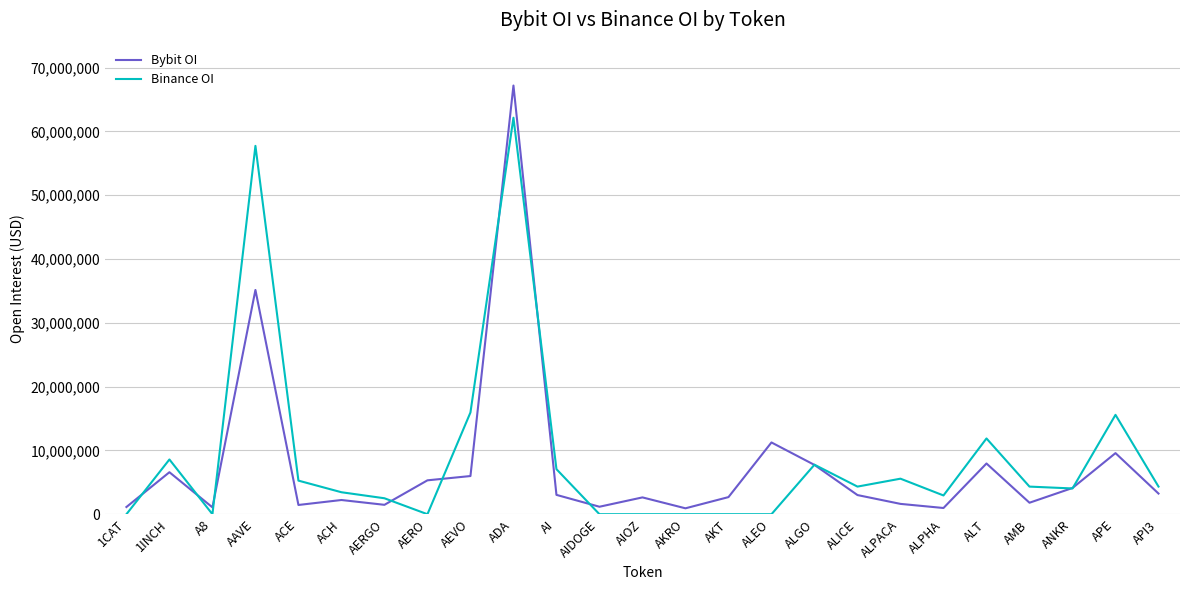

What are all the series names shown in the legend?

Bybit OI, Binance OI